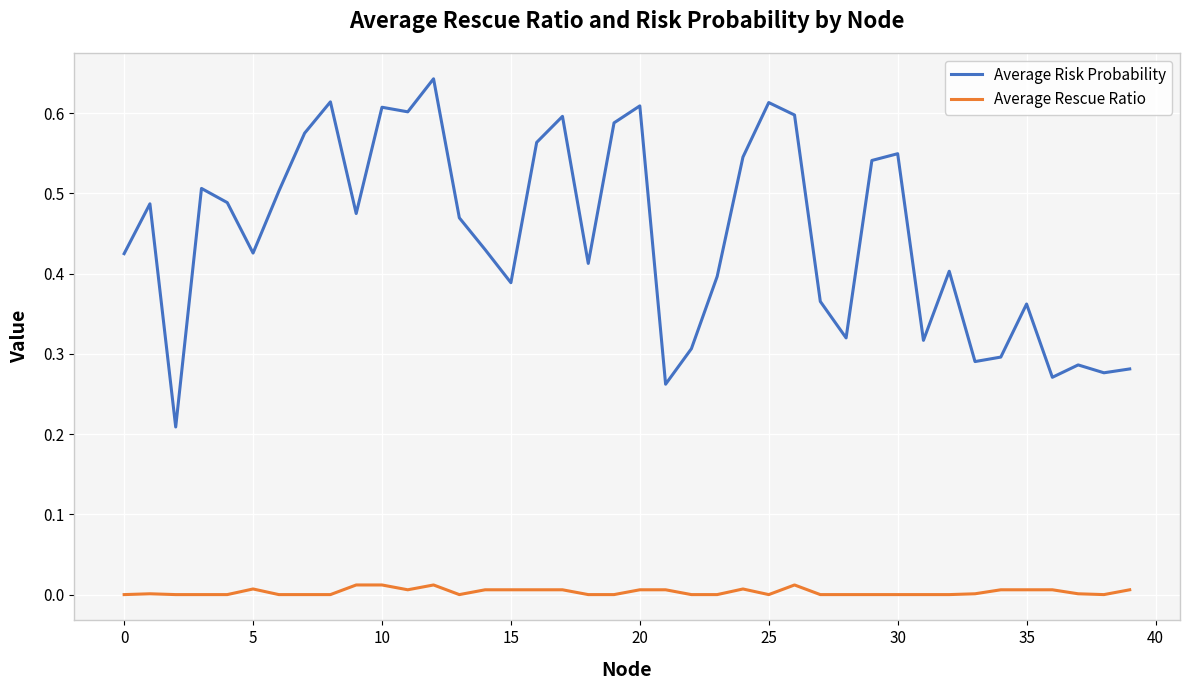

True or false: Average Rescue Ratio and Average Risk Probability intersect in this chart.

False